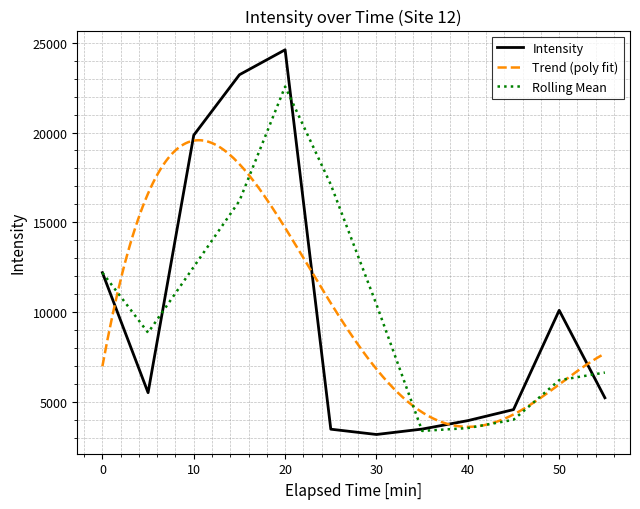

Reading left to right, list all the values displayed in this chart.

12191.1	5501.8	19853.1	23221.3	24611.9	3467.2	3172.1	3473.4	3944.0	4559.8	10091.4	5218.0